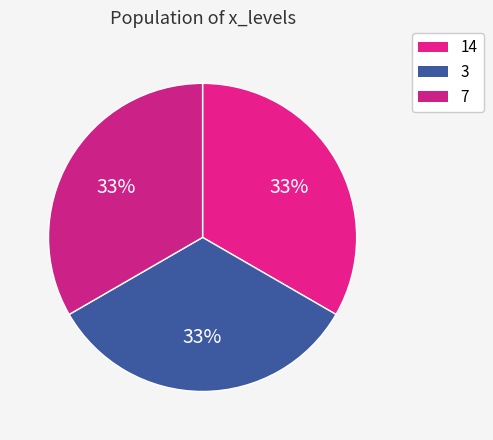

How many segments does this pie chart have?

3